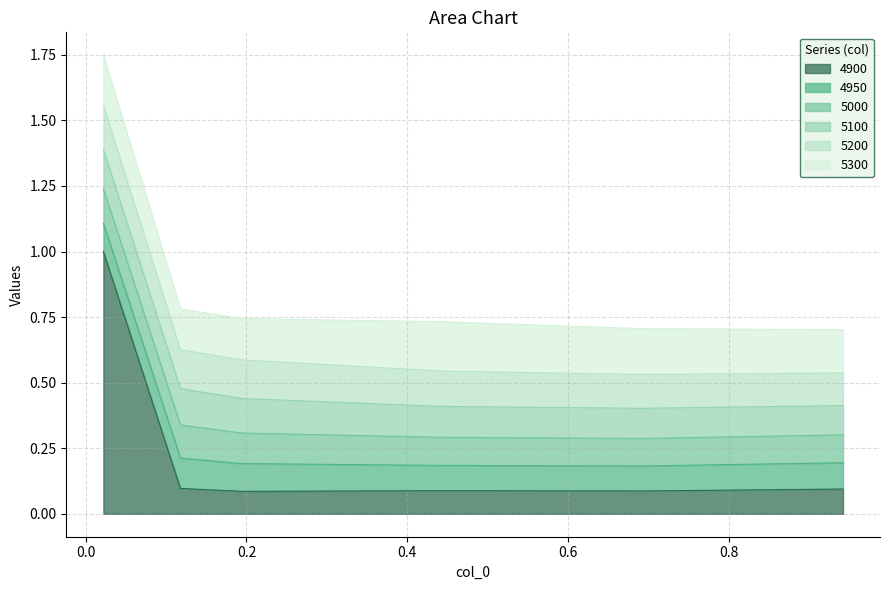

Is it true that 5300 equals 0.2 at 0.4438356164383562?

True